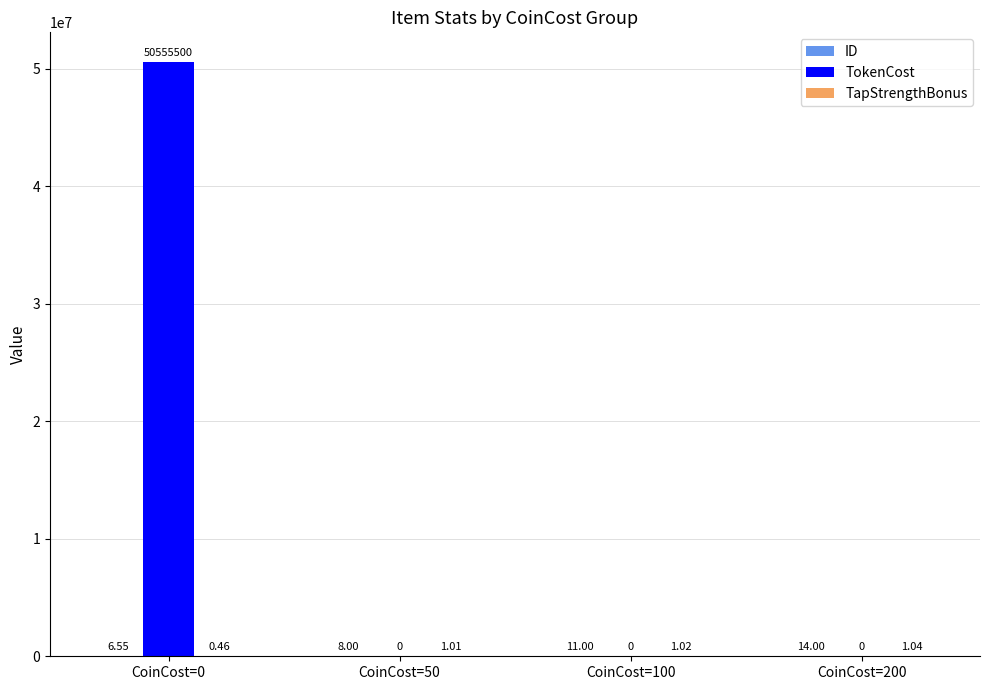

What is the total value across all series at CoinCost=50?

9.0